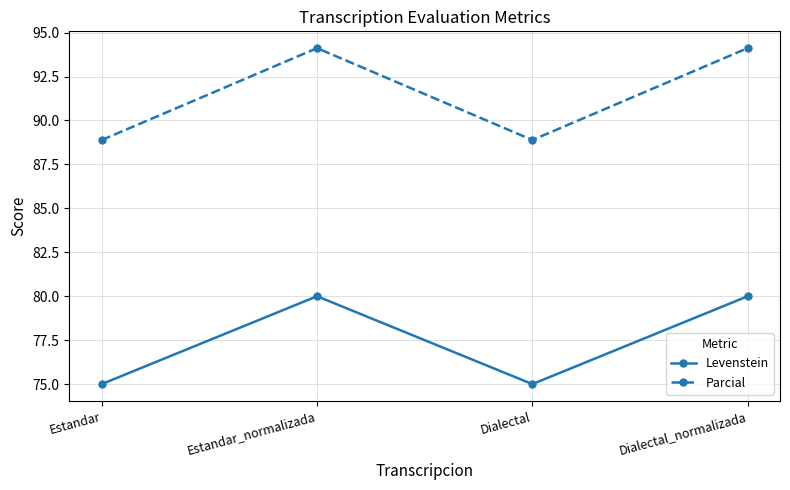

How many lines are shown in the chart?

2